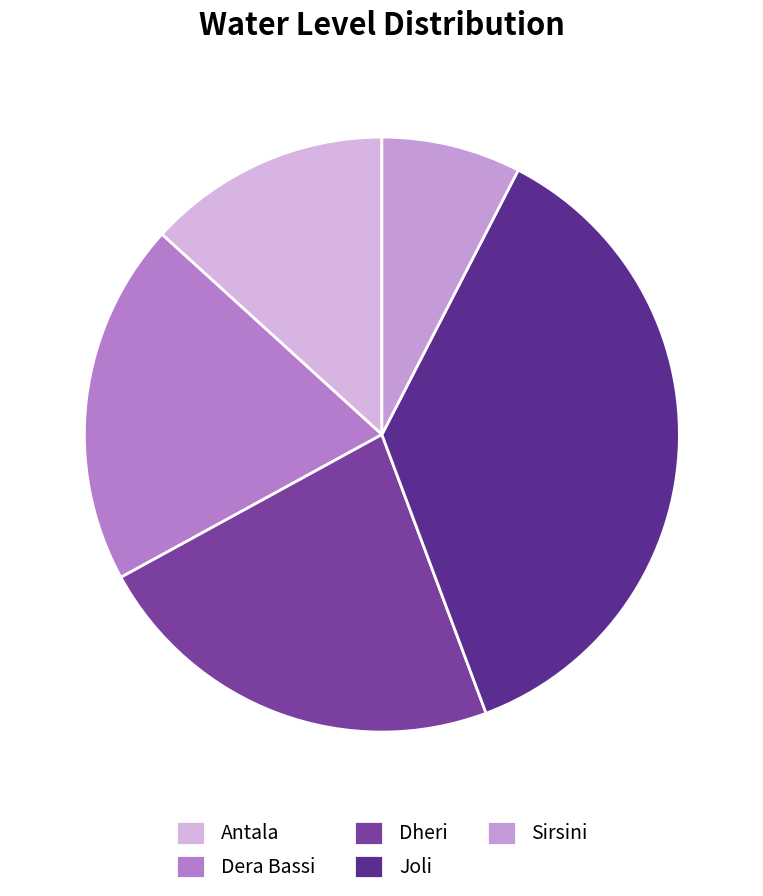

Does Dera Bassi account for over 50% of the chart?

No